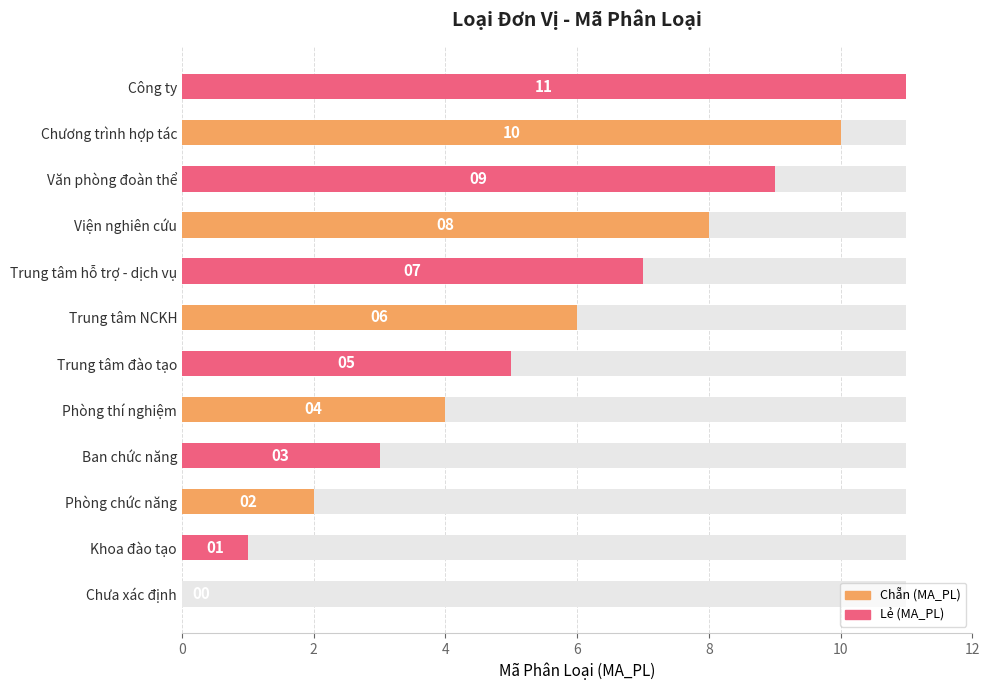

What is the ratio of the value at Phòng thí nghiệm to the value at Trung tâm NCKH?

0.7